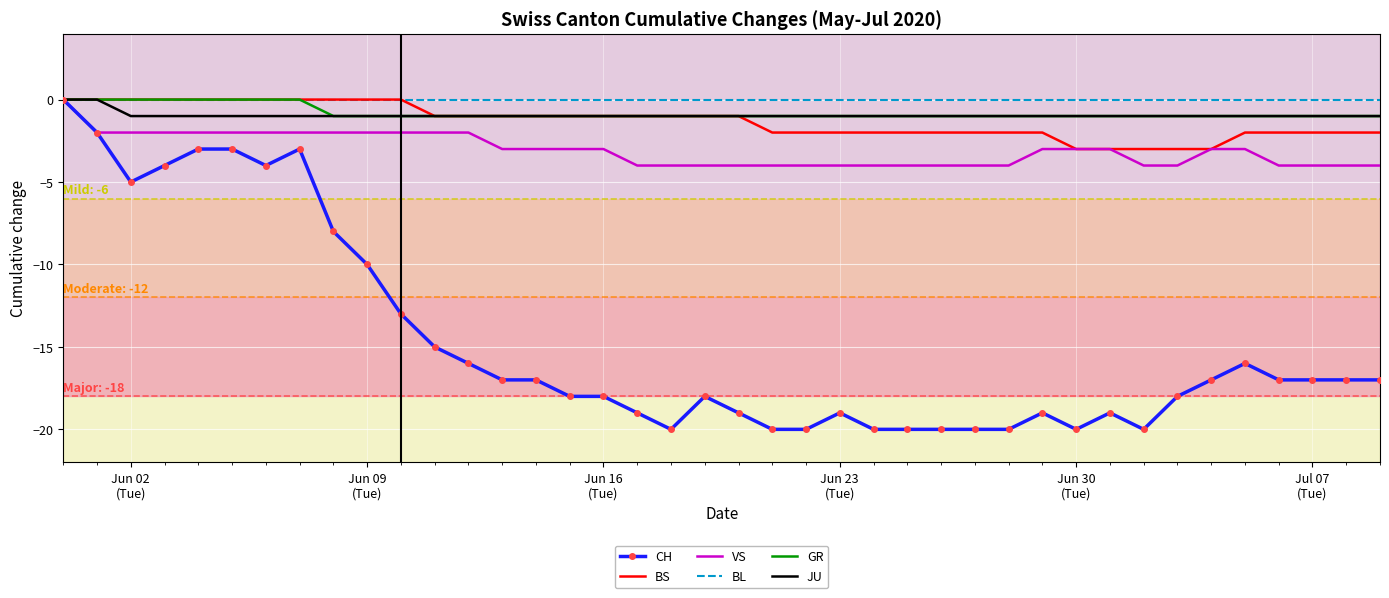

What is the minimum value shown in the chart?

-20